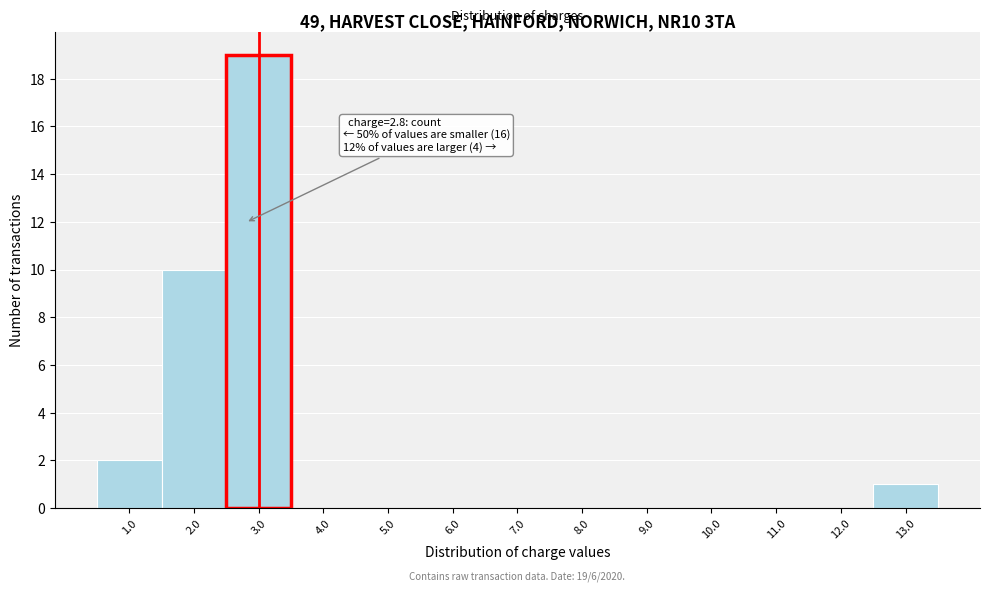

Over which range of the x-axis is the bar tallest?

2.5 to 3.5